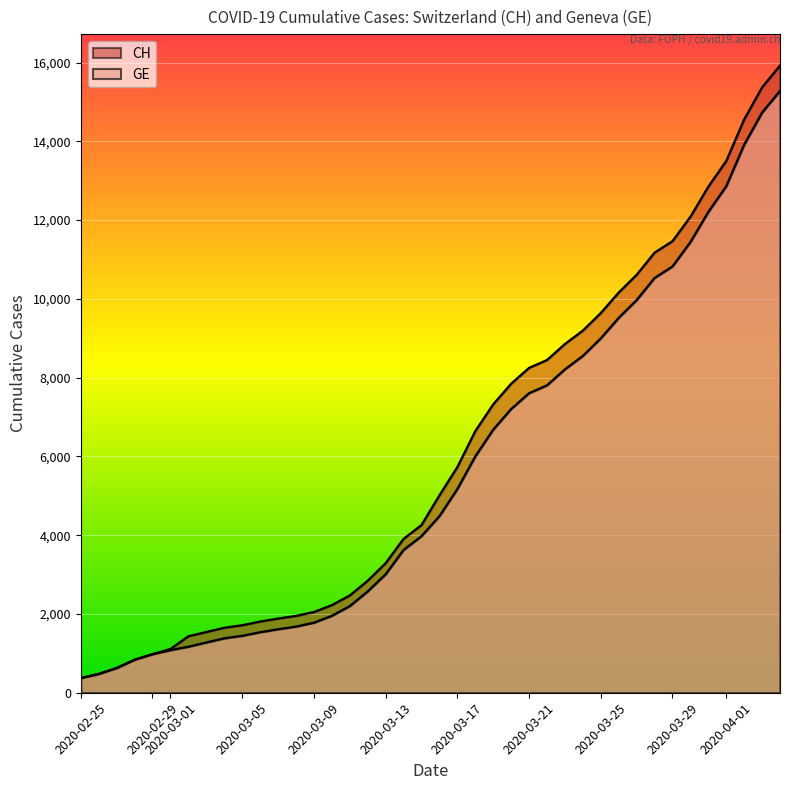

What is the label of the 15th point from the left?

2020-03-10